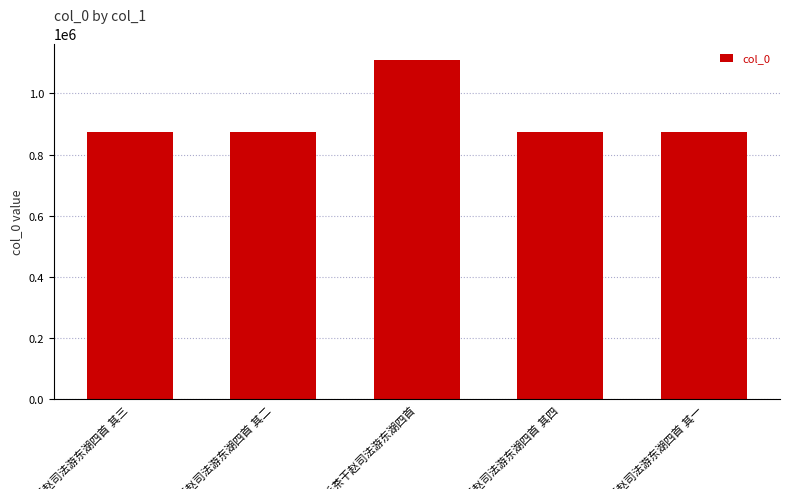

What is the greatest value displayed?

1108072